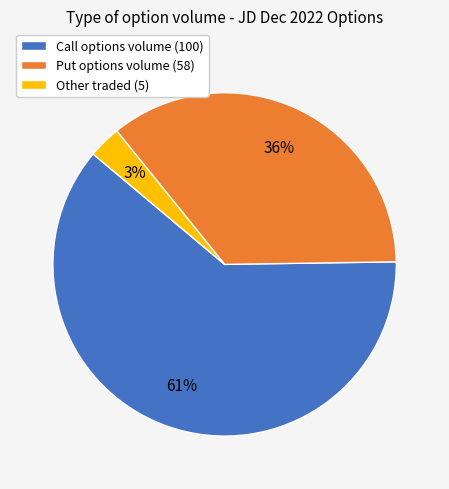

Is there a majority slice in this chart?

Yes